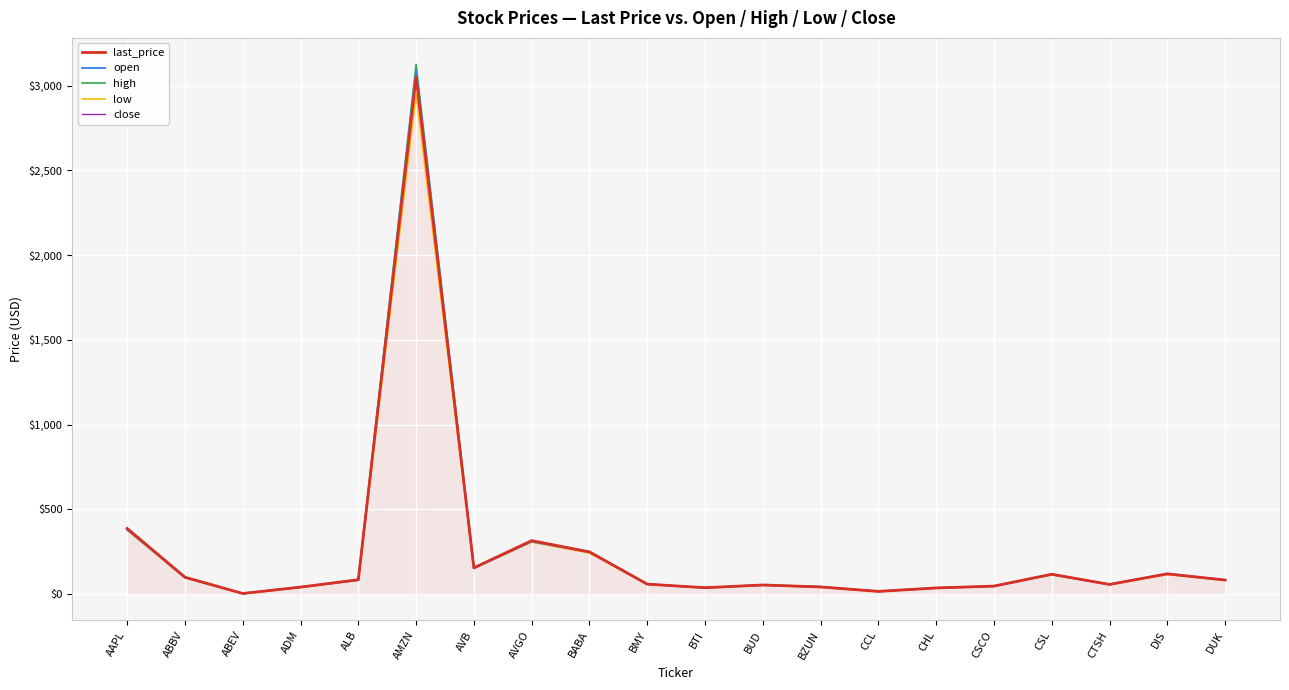

True or false: last_price has a value of 360.0 at BABA.

False